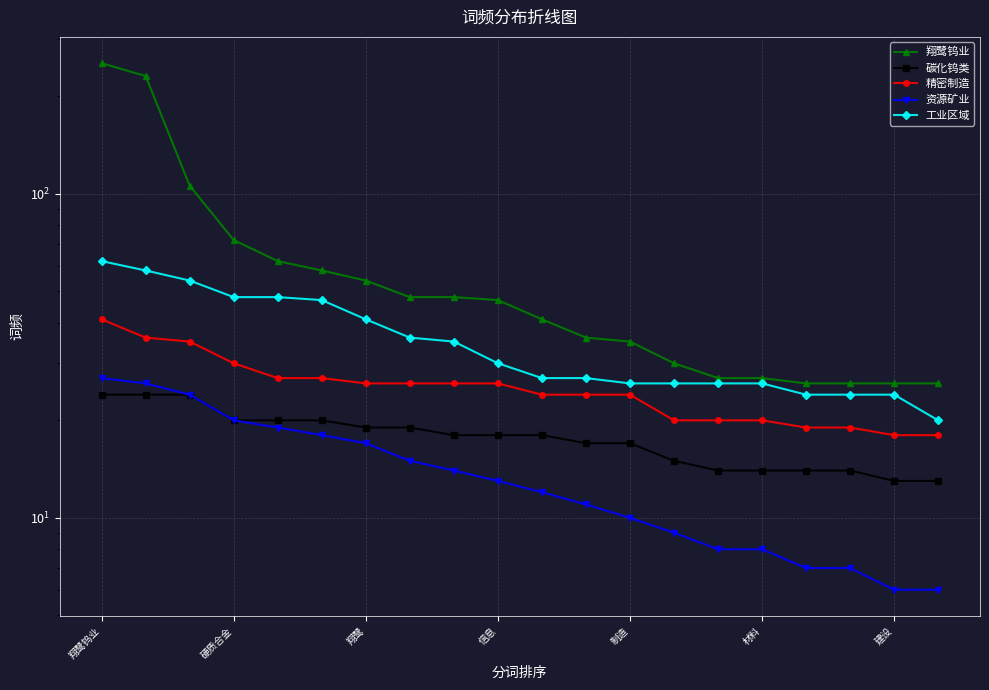

Is the value of 翔鹭钨业 at 15 greater than the value of 碳化钨类 at 13?

Yes